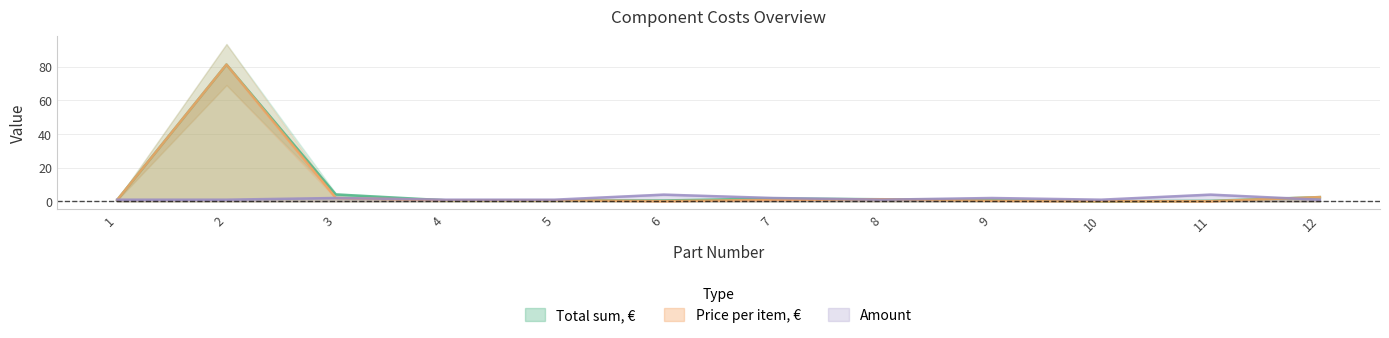

Is it true that Price per item, € equals 0.2 at 6?

False